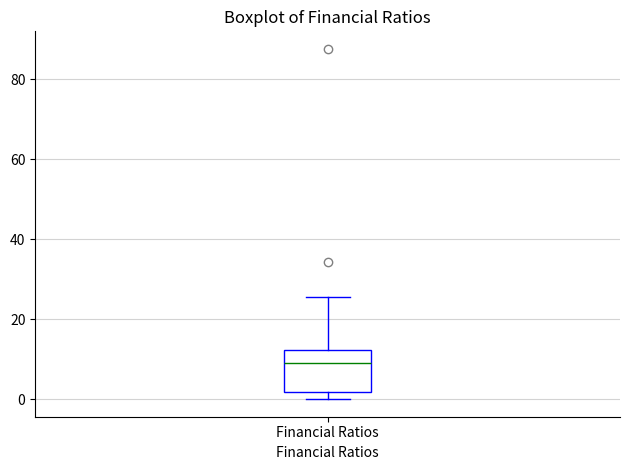

Where does the median line of the box for Financial Ratios sit on the y-axis? The values are not printed on the chart, so give them approximately, as read against the axis.

10